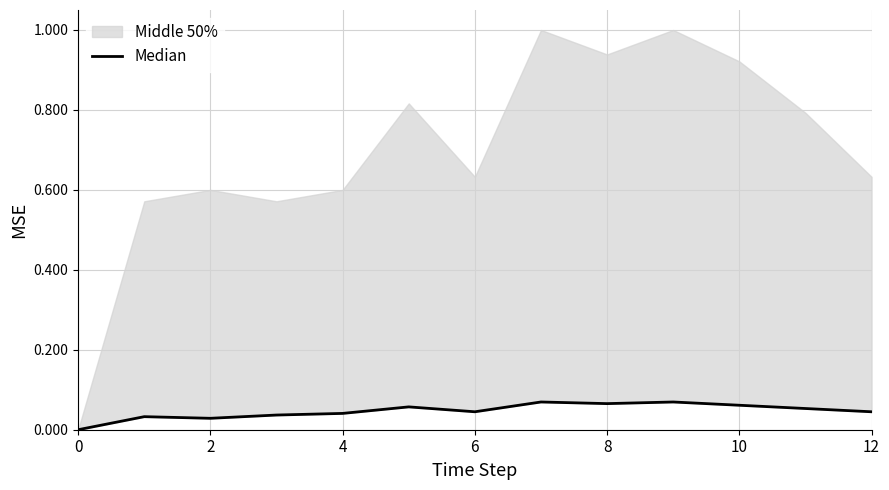

Reading left to right, list all the values displayed in this chart.

0.0	0.0	0.0	0.0	0.0	0.1	0.0	0.1	0.1	0.1	0.1	0.1	0.0